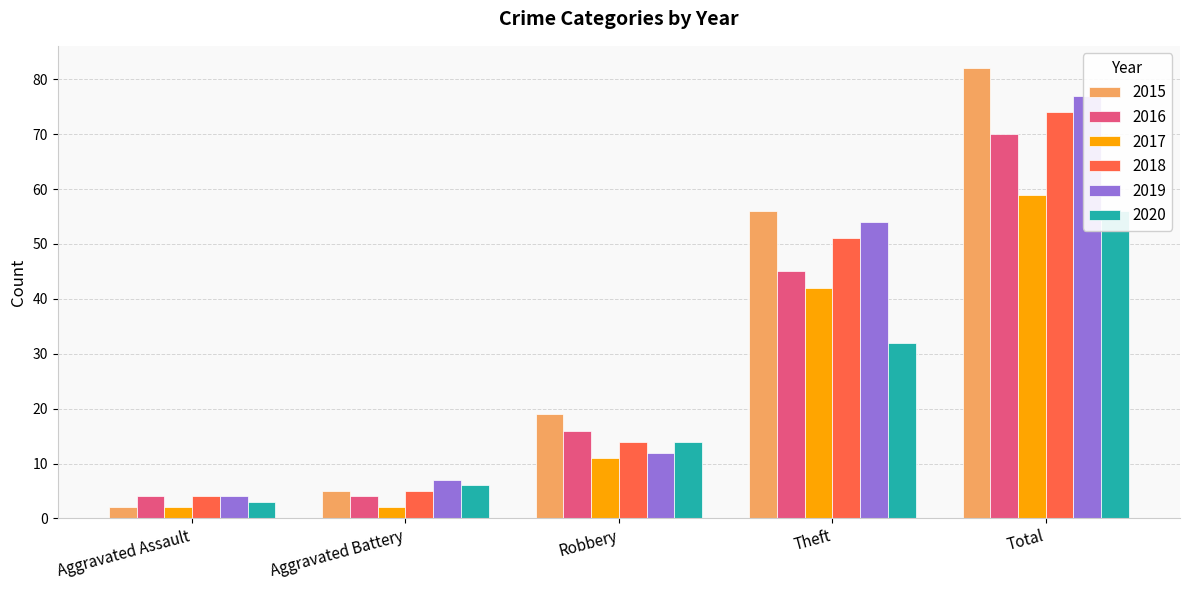

How many series are shown in this chart?

6